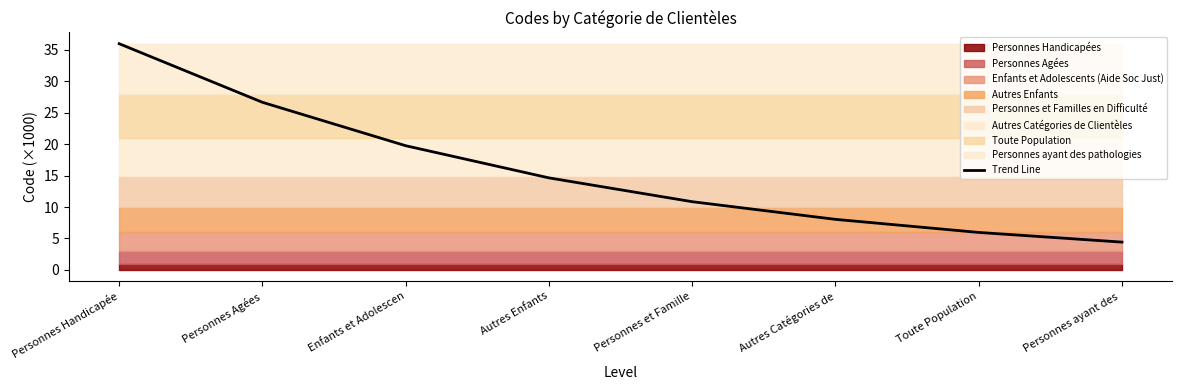

What is the difference between the maximum and minimum values?

31.6